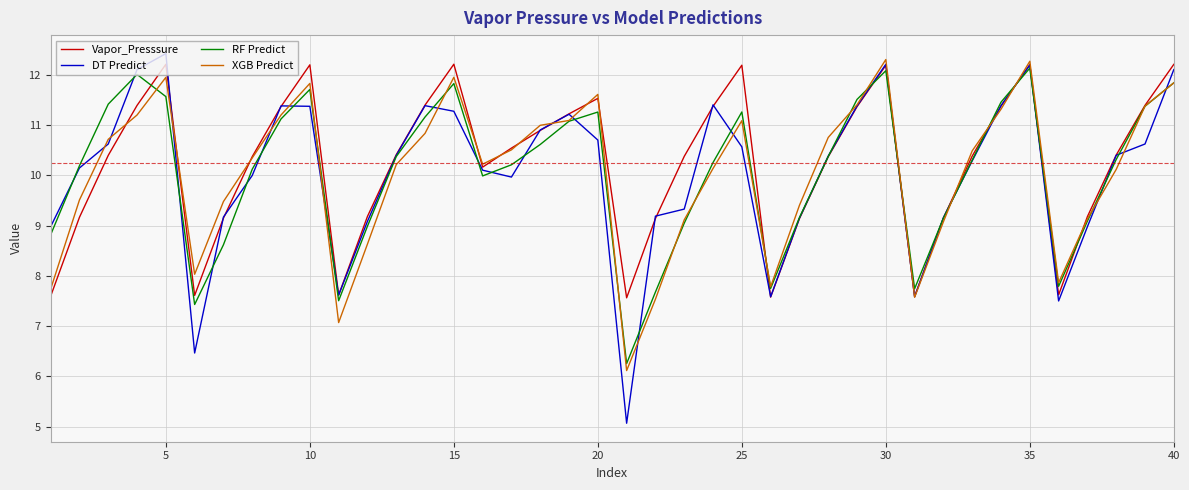

What is the minimum value for XGB Predict?

6.1